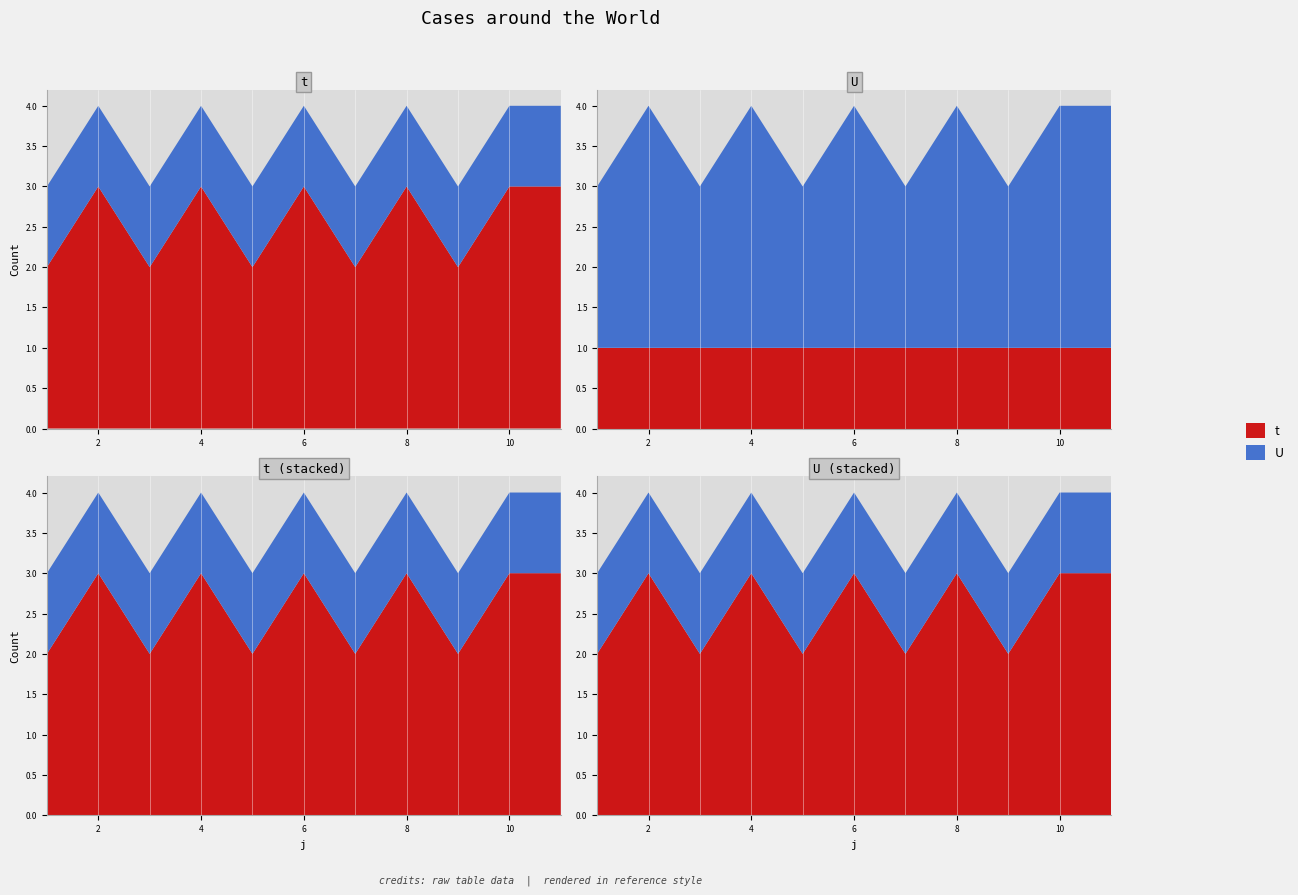

Reading left to right, extract all data points from this chart.

t: 1=2	2=3	3=2	4=3	5=2	6=3	7=2	8=3	9=2	10=3	11=3
U: 1=1	2=1	3=1	4=1	5=1	6=1	7=1	8=1	9=1	10=1	11=1